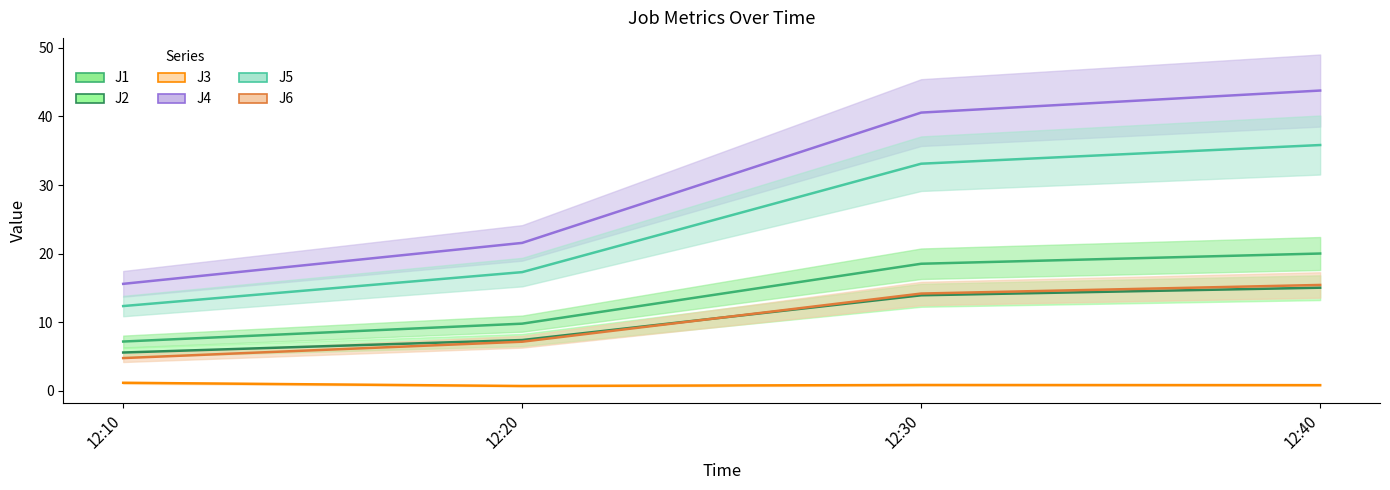

Reading left to right, what are all the values shown in this chart?

J1: 7.2	9.8	18.5	20.0
J2: 5.6	7.4	13.9	15.1
J3: 1.2	0.7	0.9	0.8
J4: 15.6	21.6	40.6	43.8
J5: 12.4	17.3	33.1	35.8
J6: 4.8	7.2	14.2	15.4